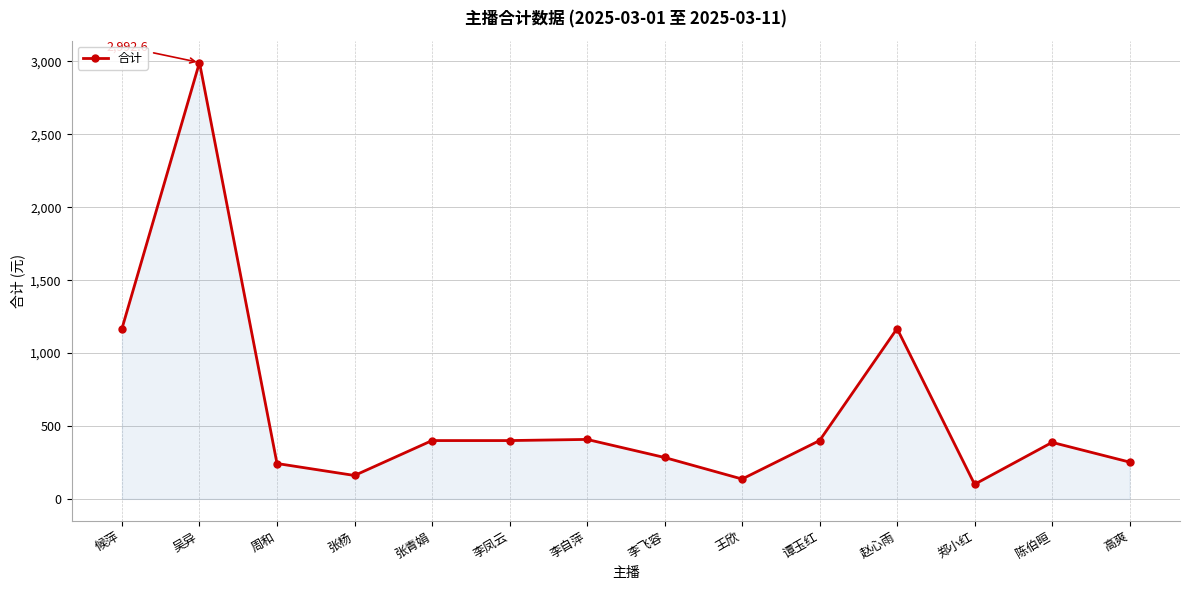

Between 王欣 and 赵心雨, which is larger?

赵心雨